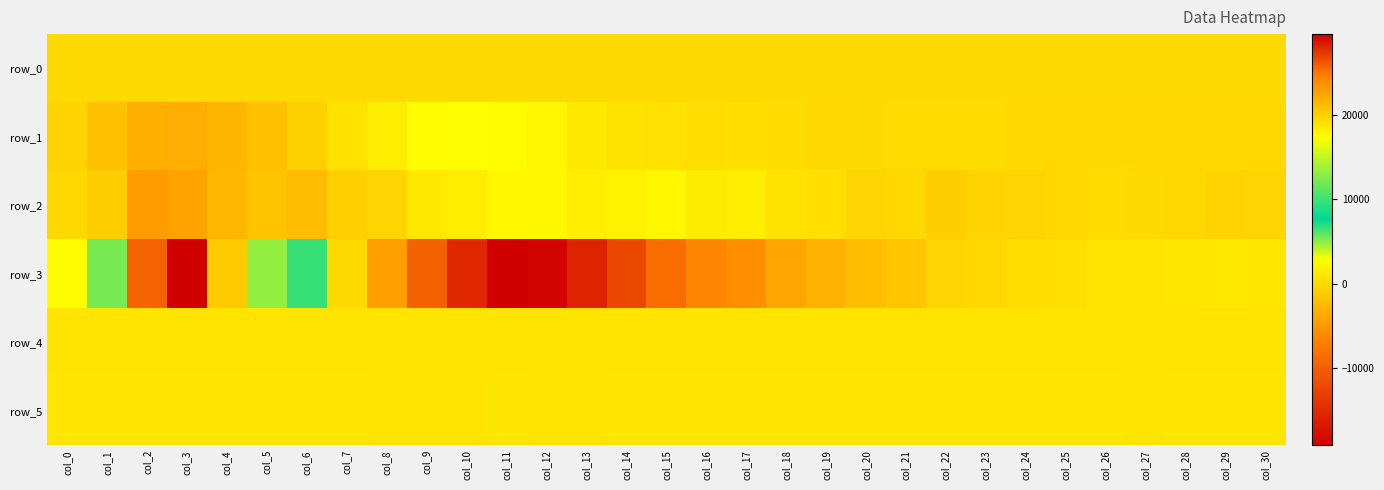

What is the sum of the row_2 values at col_30 and col_12?

1895.0